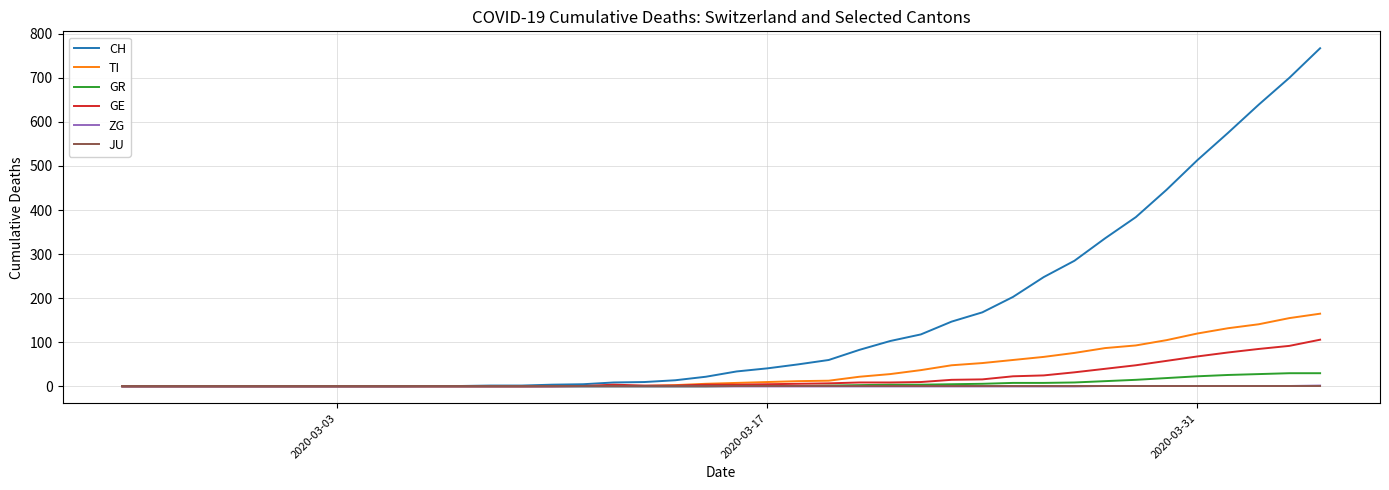

Which series has the largest total across all categories?

CH